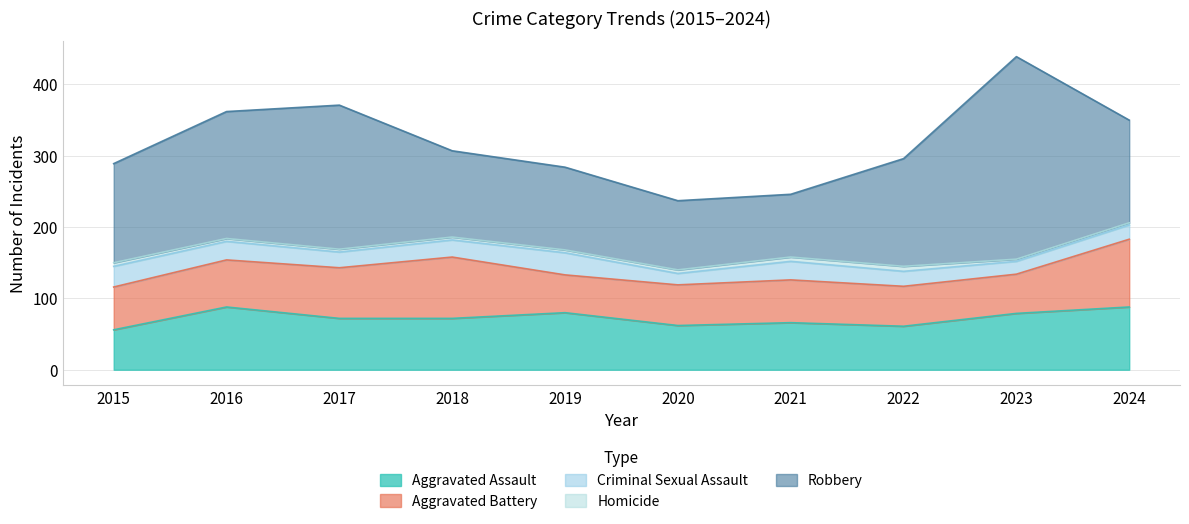

List the labels in order of Robbery value, largest first.

2023, 2017, 2016, 2022, 2024, 2015, 2018, 2019, 2020, 2021